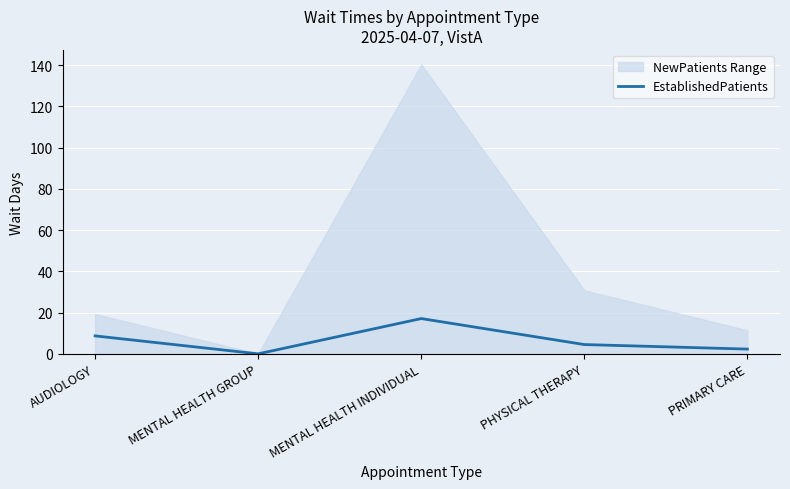

List the labels in order of value, largest first.

MENTAL HEALTH INDIVIDUAL, AUDIOLOGY, PHYSICAL THERAPY, PRIMARY CARE, MENTAL HEALTH GROUP